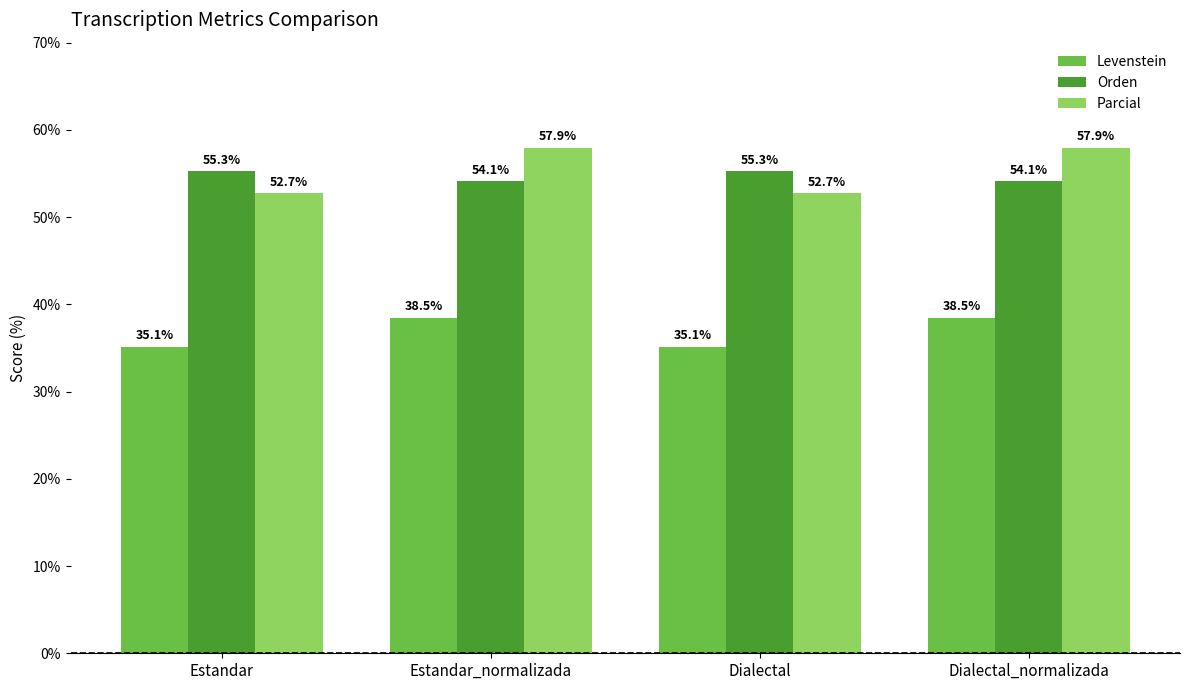

Reading left to right, transcribe all the data shown in this chart.

Levenstein: Estandar=35.1	Estandar_normalizada=38.5	Dialectal=35.1	Dialectal_normalizada=38.5
Orden: Estandar=55.3	Estandar_normalizada=54.1	Dialectal=55.3	Dialectal_normalizada=54.1
Parcial: Estandar=52.7	Estandar_normalizada=57.9	Dialectal=52.7	Dialectal_normalizada=57.9